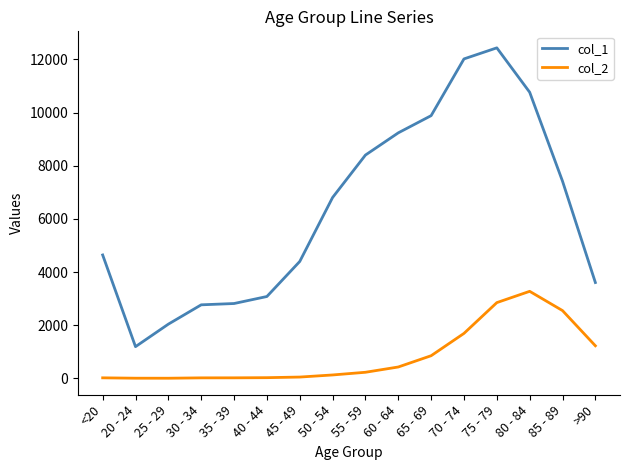

What is the difference between the second highest and second lowest values in the col_1 series?

9980